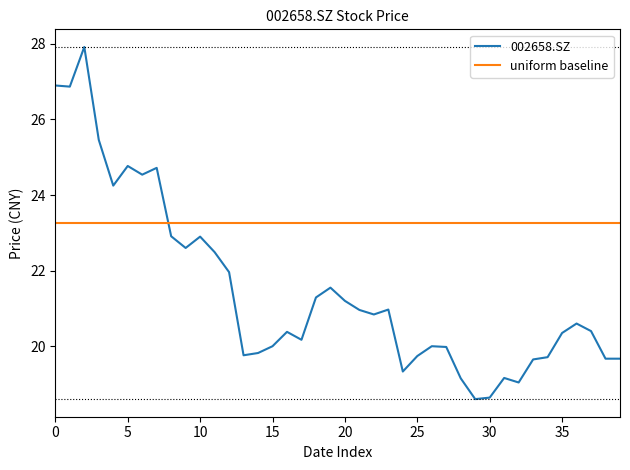

What is the difference between the maximum and minimum values in the 002658.SZ series?

9.3